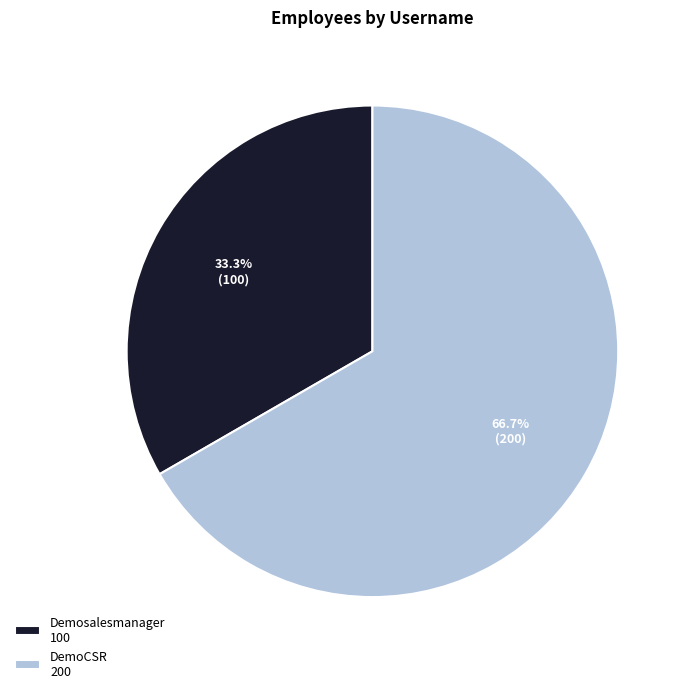

Is it true that Demosalesmanager is 42% of the pie?

False